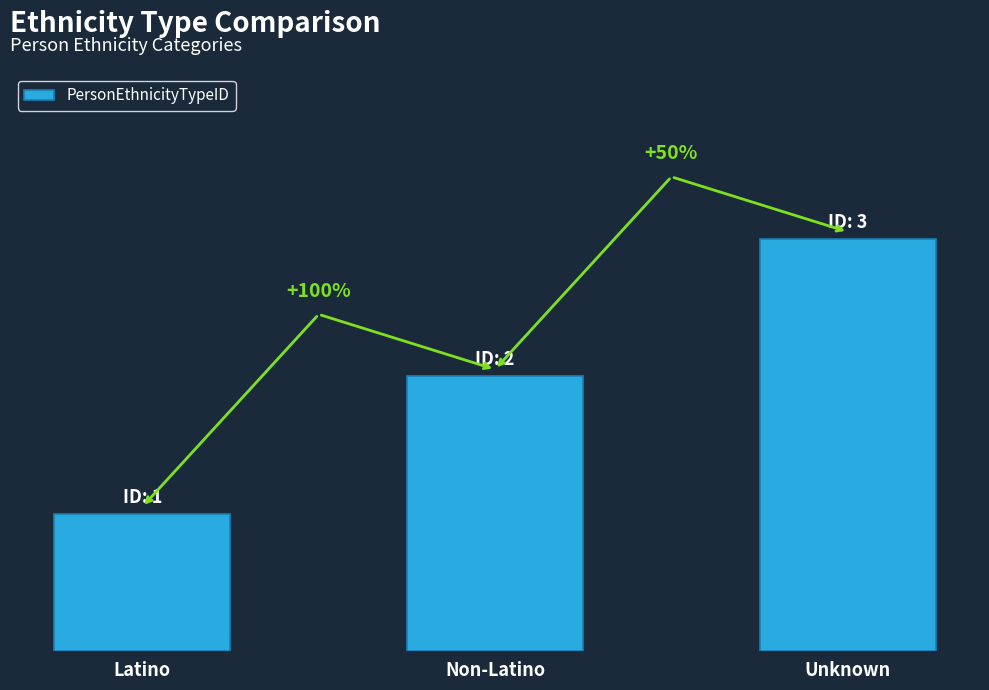

Does the chart contain any negative values?

No